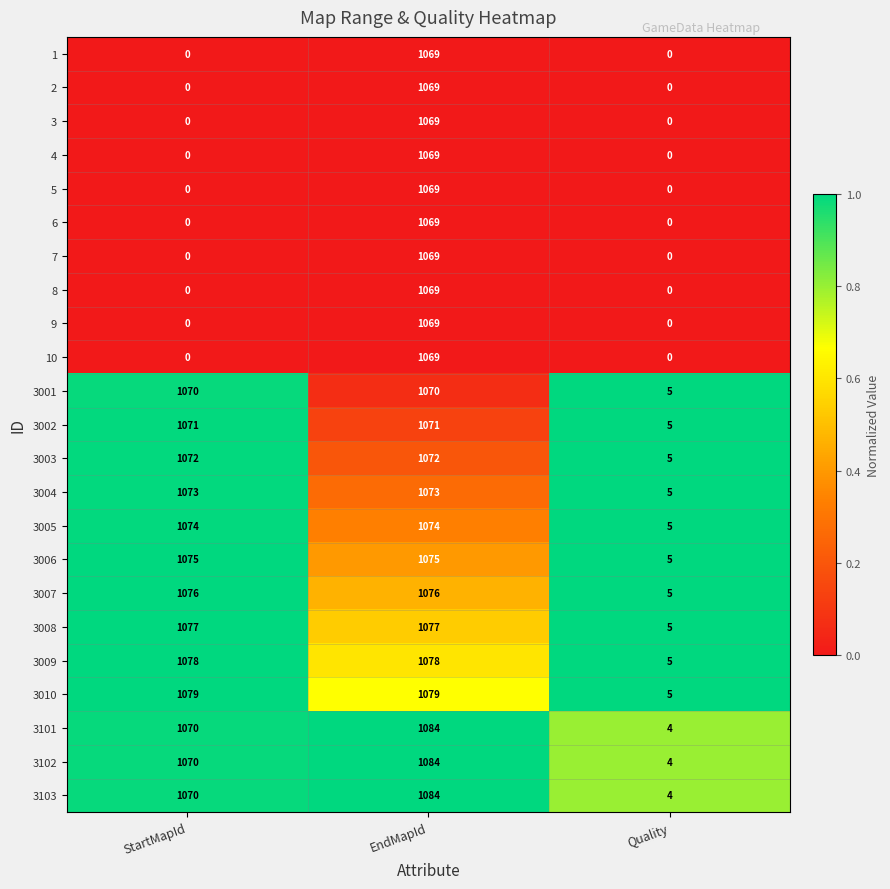

At how many categories does at least one series exceed 0?

3